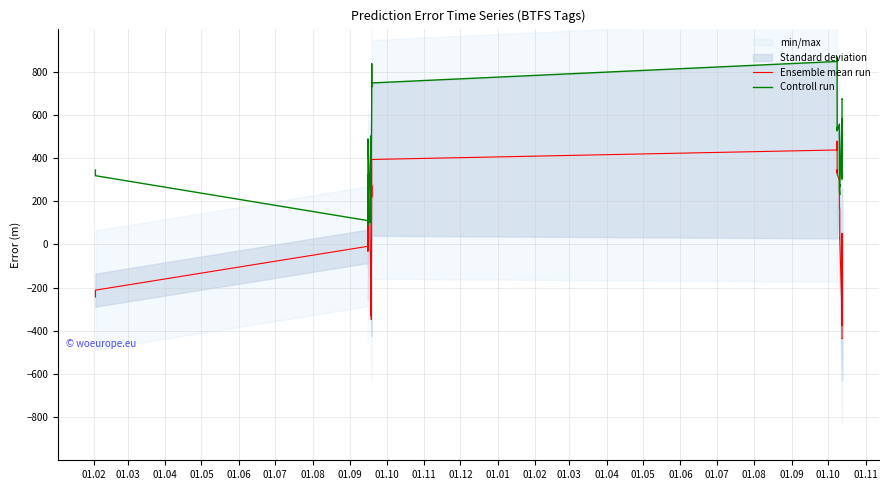

What is the average value of the Controll run series?

435.0